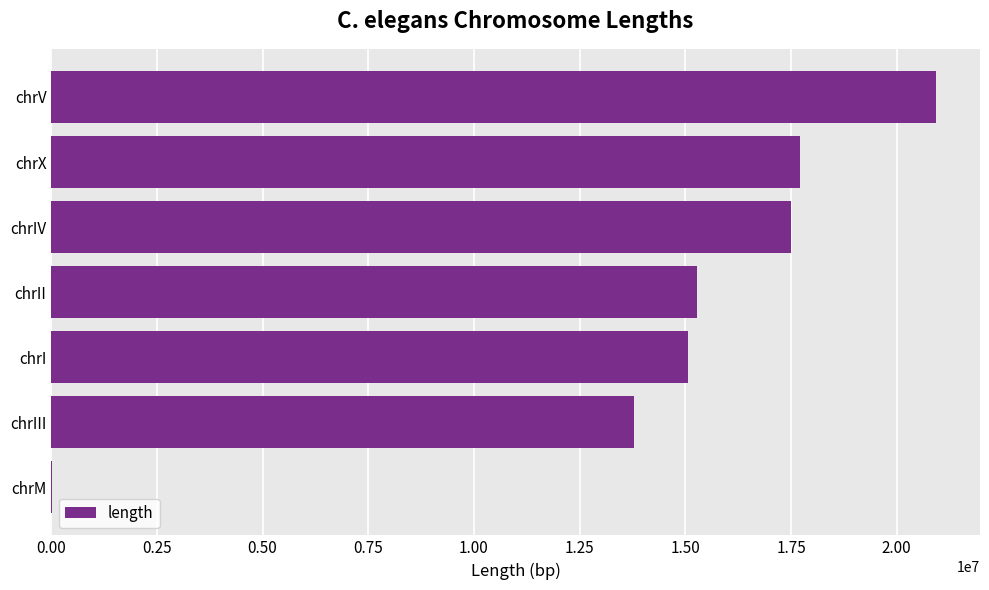

Count the number of data series in this chart.

1